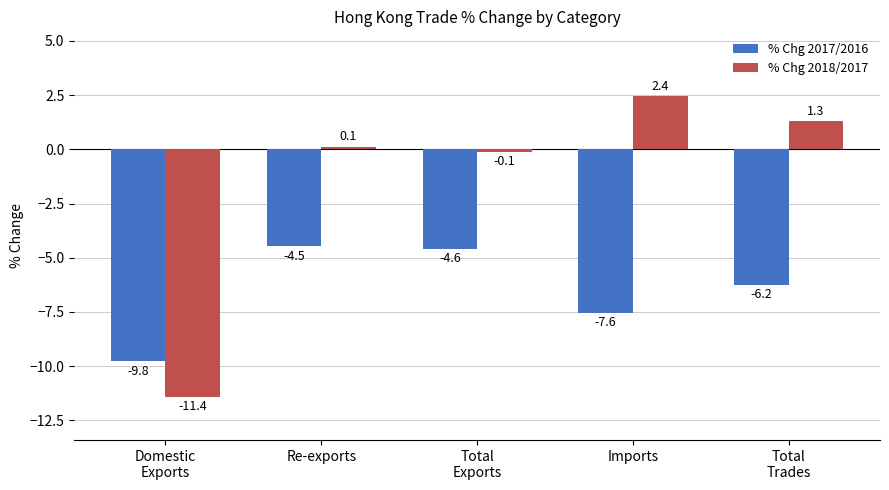

At which category is the sum across all series the highest?

Re-exports